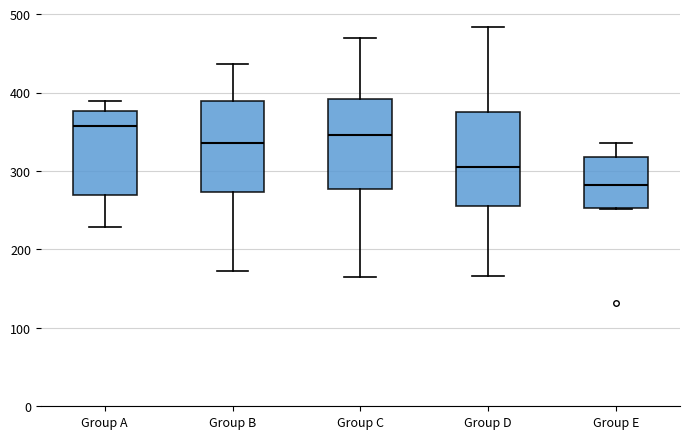

Reading left to right, transcribe this box plot: for each box, give where its median line is, the range the box spans, and where its two whiskers end, as read against the y-axis. The values are not printed on the chart, so give them approximately, as read against the axis.

Group A: median 360, box 270 to 380, whiskers 230 to 390
Group B: median 340, box 270 to 390, whiskers 170 to 440
Group C: median 350, box 280 to 390, whiskers 170 to 470
Group D: median 310, box 260 to 380, whiskers 170 to 480
Group E: median 280, box 250 to 320, whiskers 250 to 340